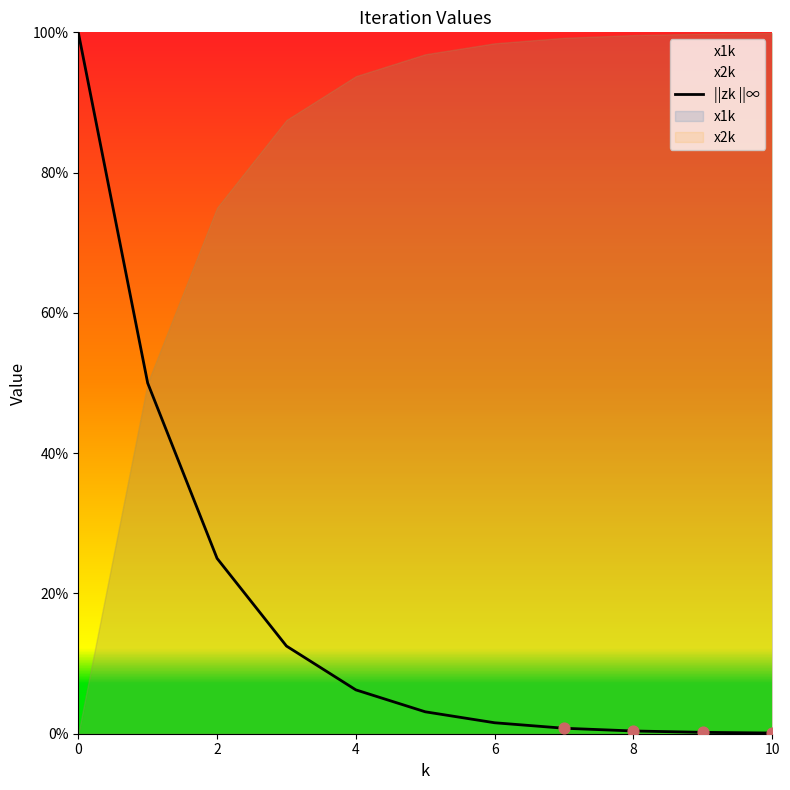

At how many categories does at least one series exceed 0?

11